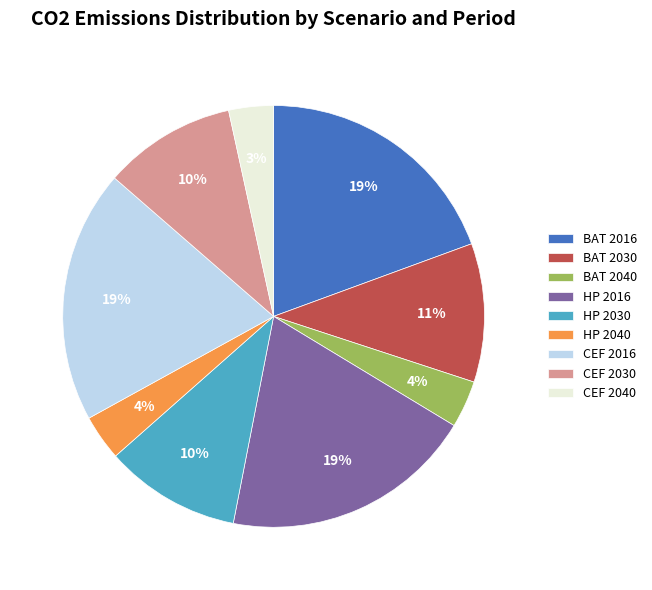

Do BAT 2016 and BAT 2030 together represent more than half of the pie?

No